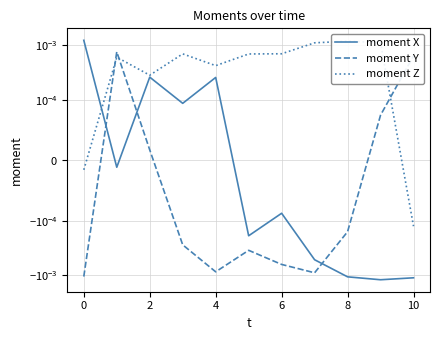

How many positive values does the moment Y series have?

4